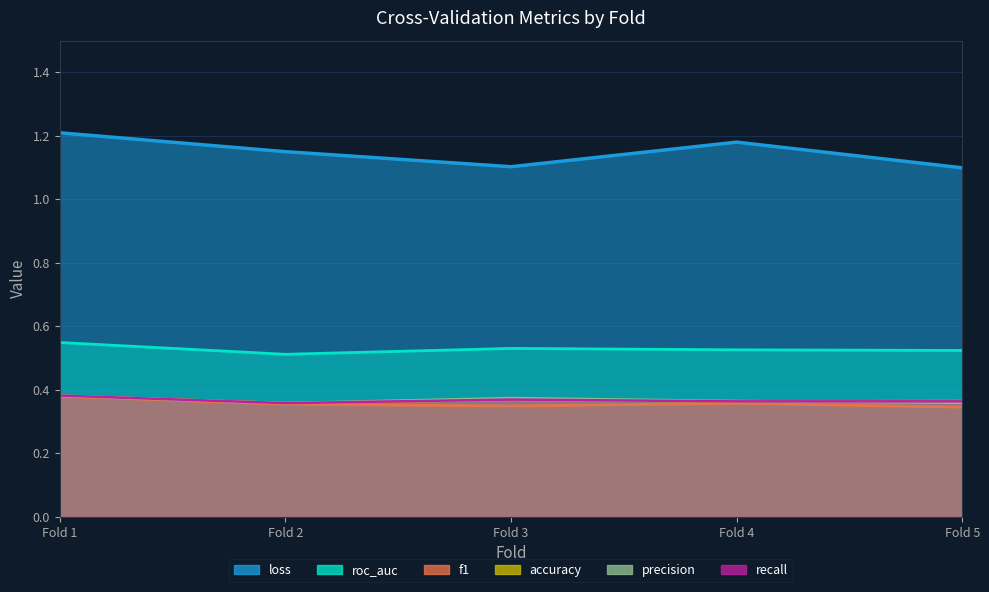

At how many categories does at least one series exceed 1?

5